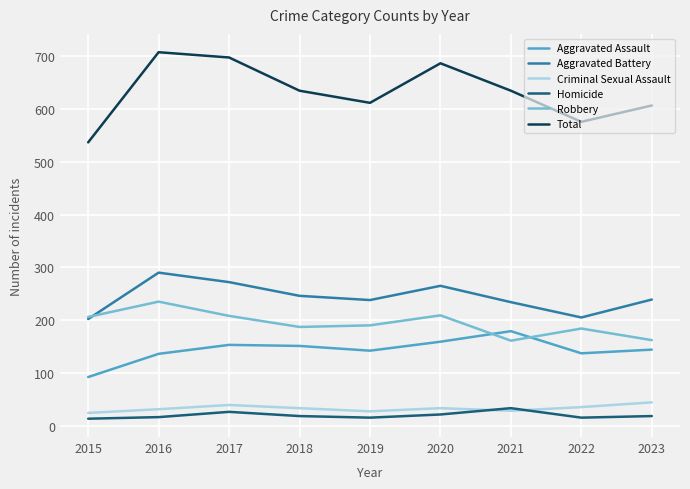

True or false: Homicide and Aggravated Battery intersect in this chart.

False